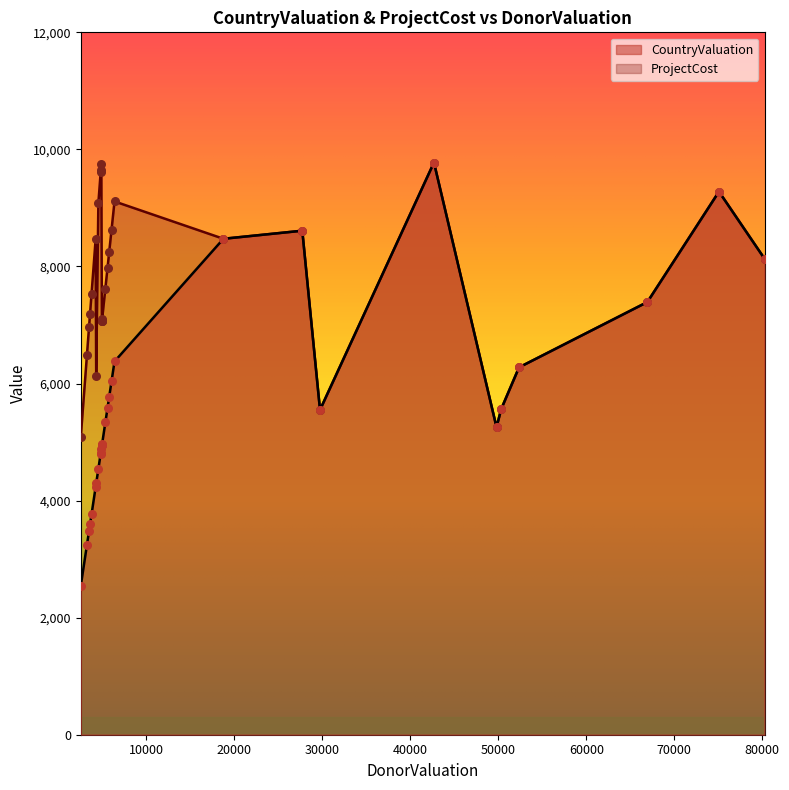

At which category is the sum across all series the highest?

42683